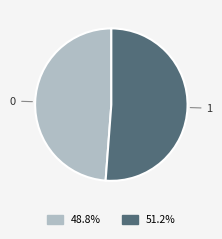

Does any single category account for the majority?

Yes